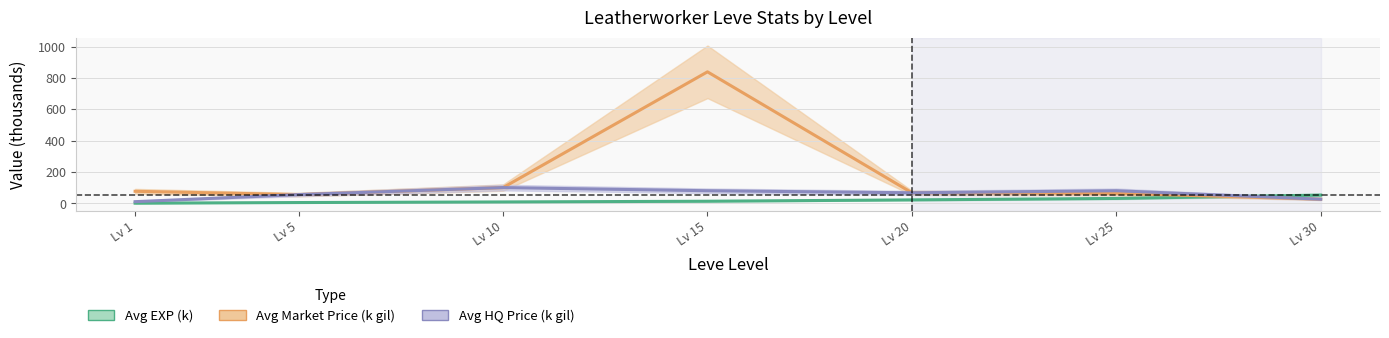

At which label does avg_hq reach its minimum?

Lv 1